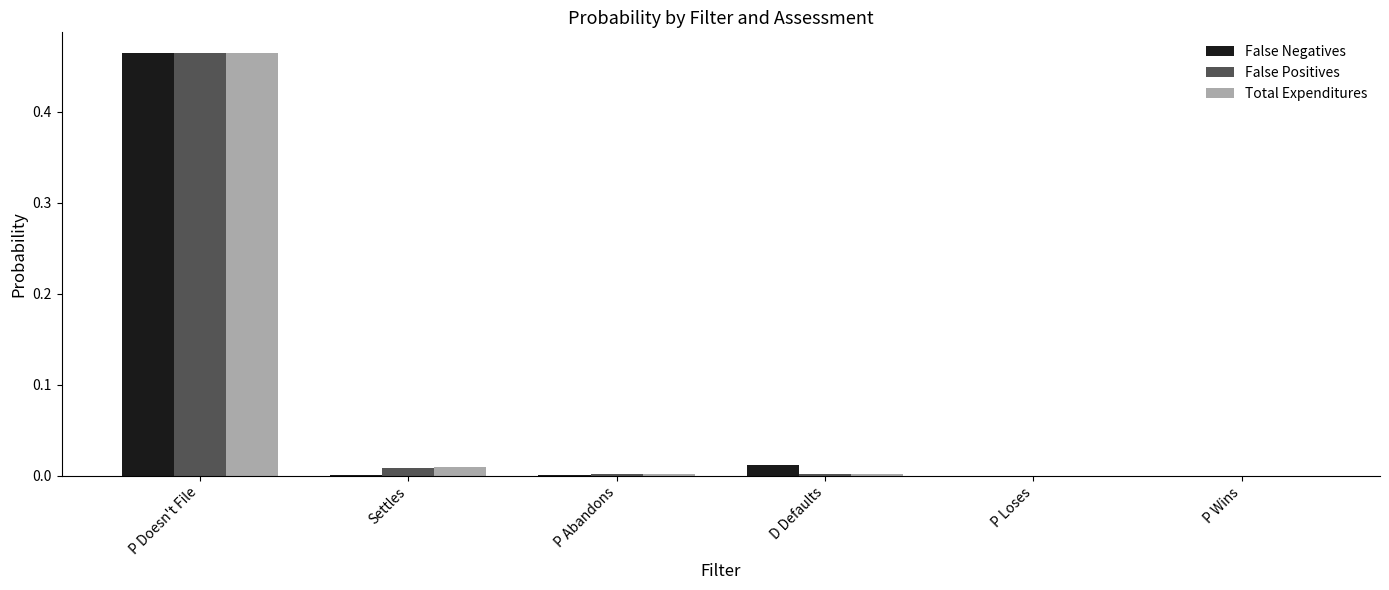

How many groups of bars are there?

6